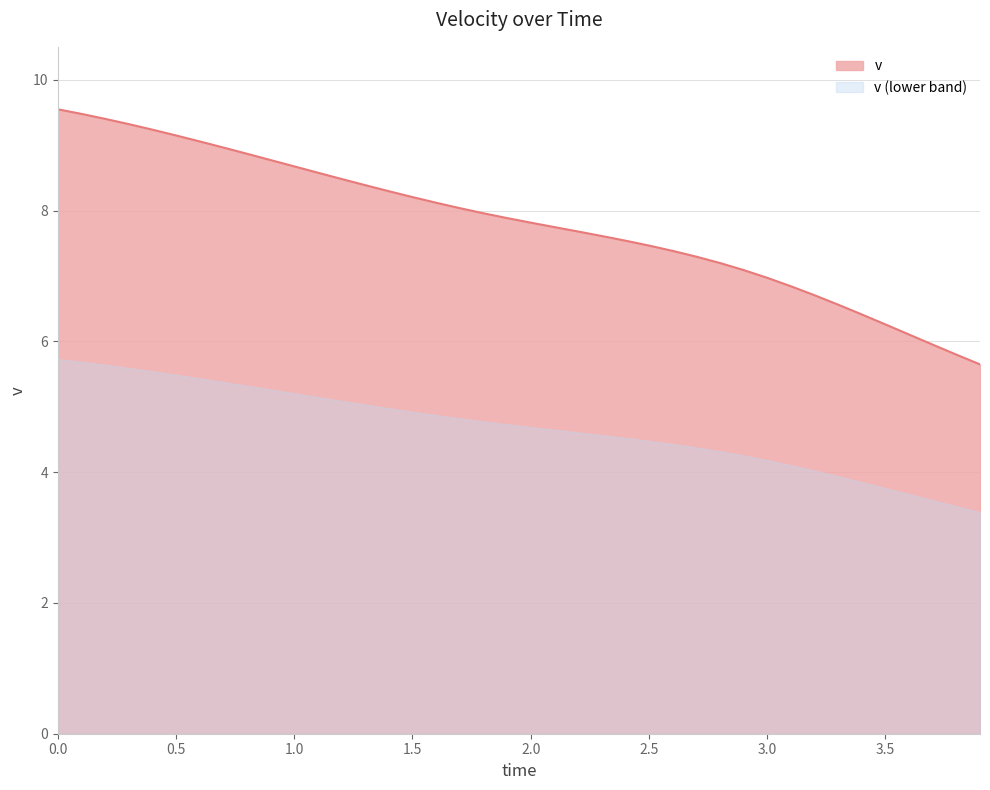

How many data points are less than 7?

10